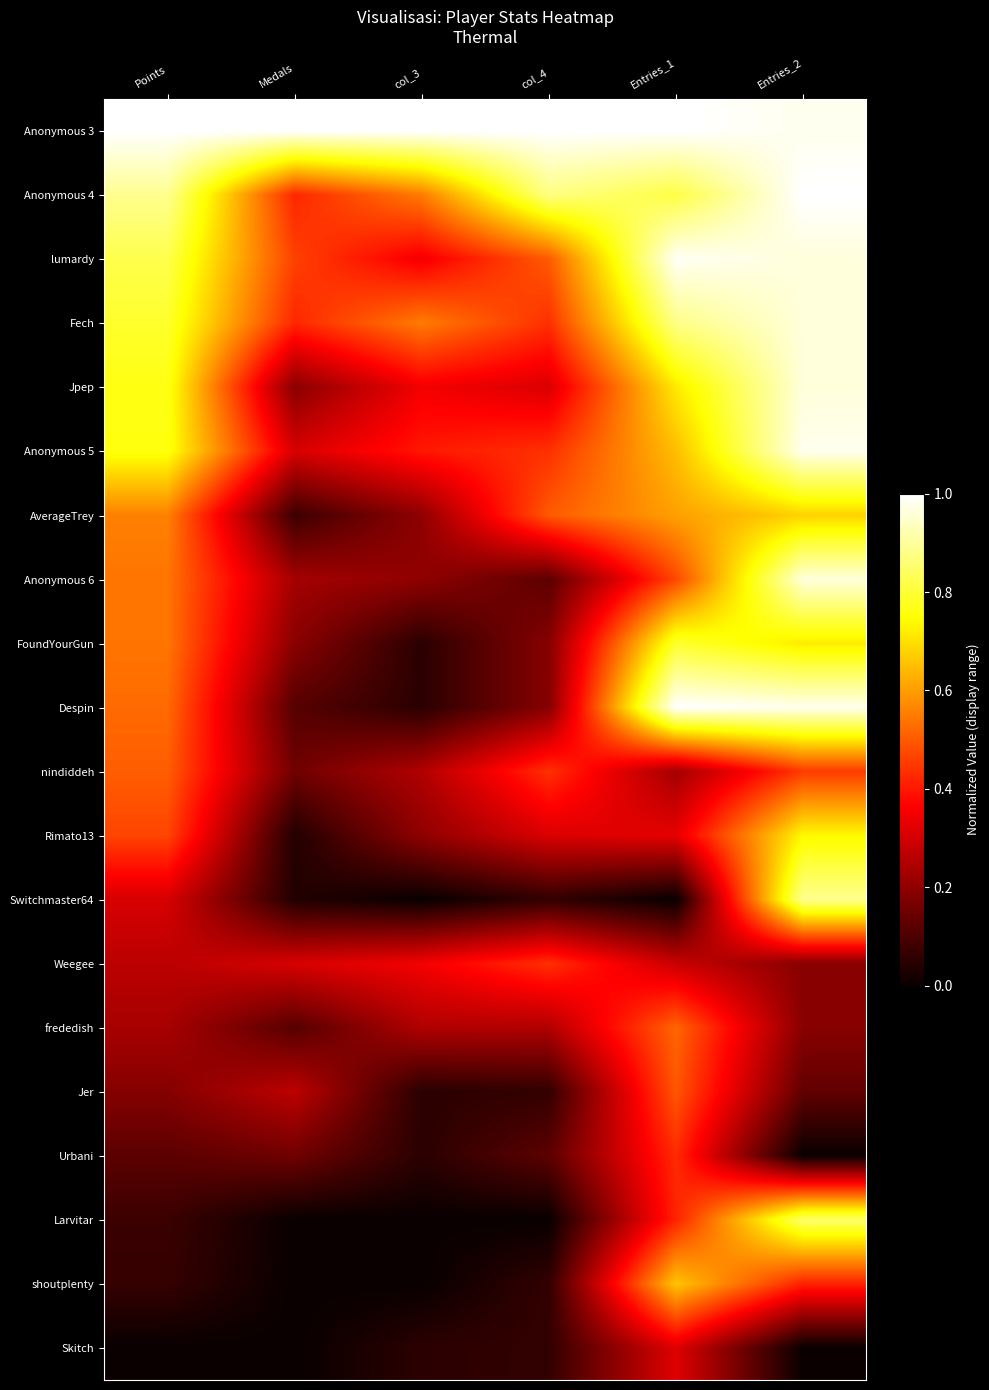

How many series are shown in this chart?

20